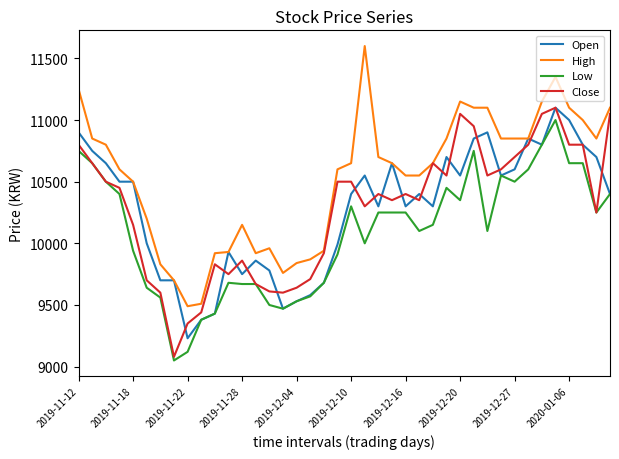

How many distinct data groups are displayed?

4